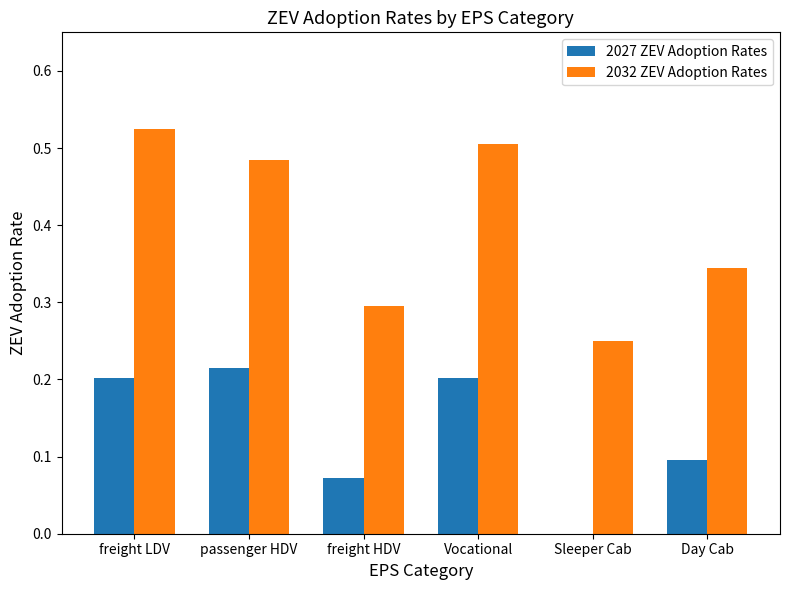

What is the sum of all 2032 ZEV Adoption Rates values?

2.4